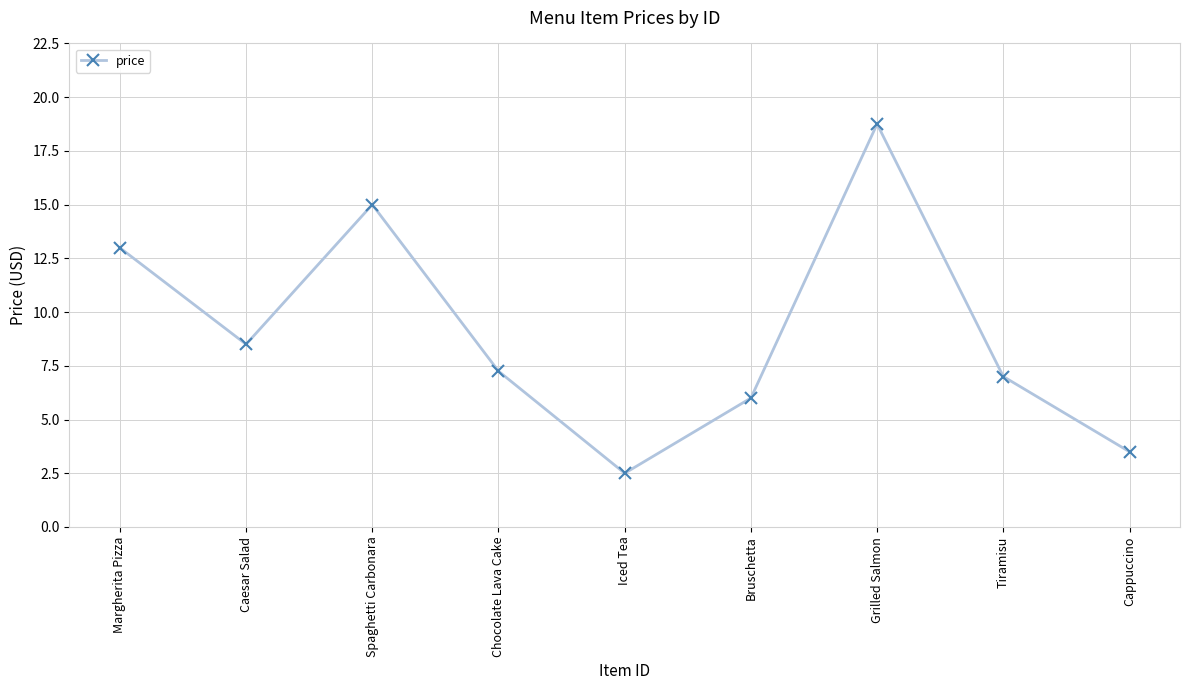

The value at Margherita Pizza is 22.3. True or false?

False